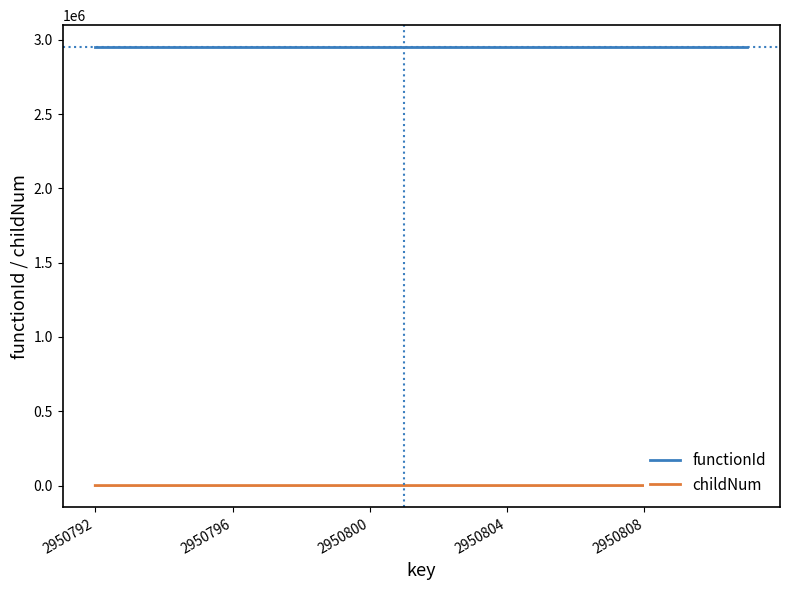

In childNum, how many points are higher than both neighbors (excluding endpoints)?

5